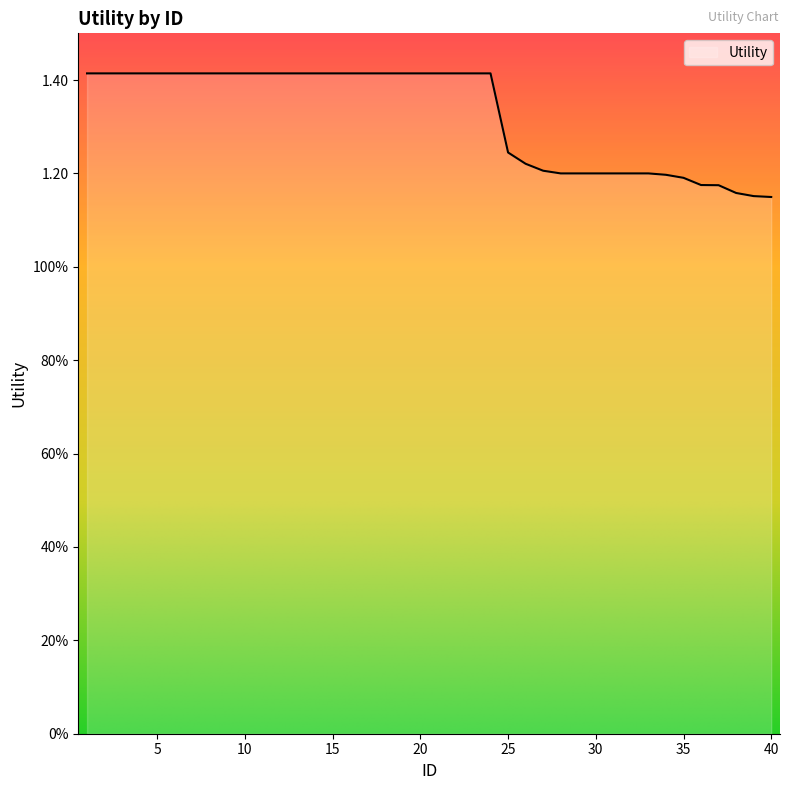

Does the chart display data point markers on the line(s)?

No